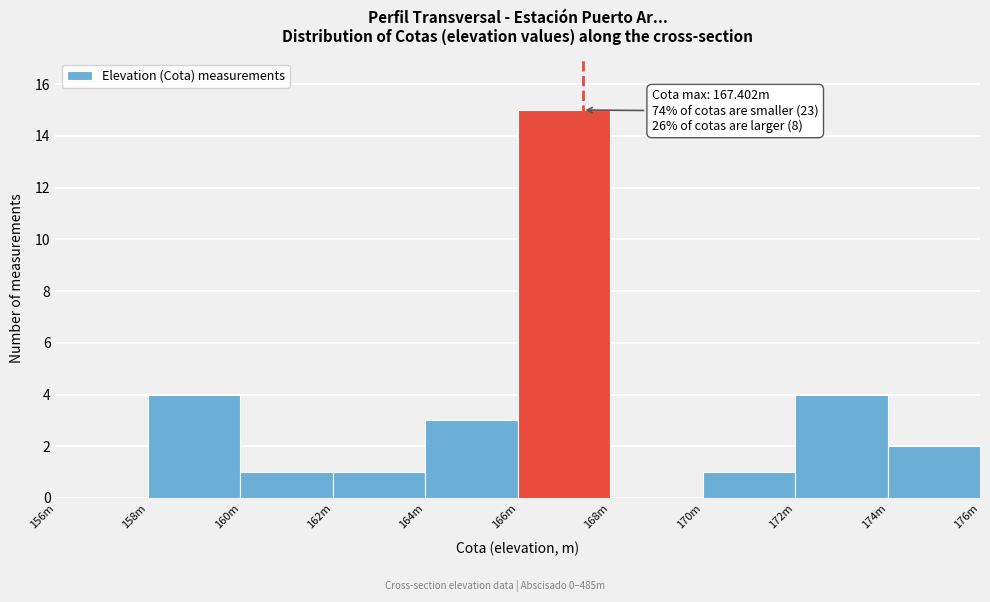

Reading left to right, transcribe all the data shown in this chart.

156m=0	158m=4	160m=1	162m=1	164m=3	166m=15	168m=0	170m=1	172m=4	174m=2